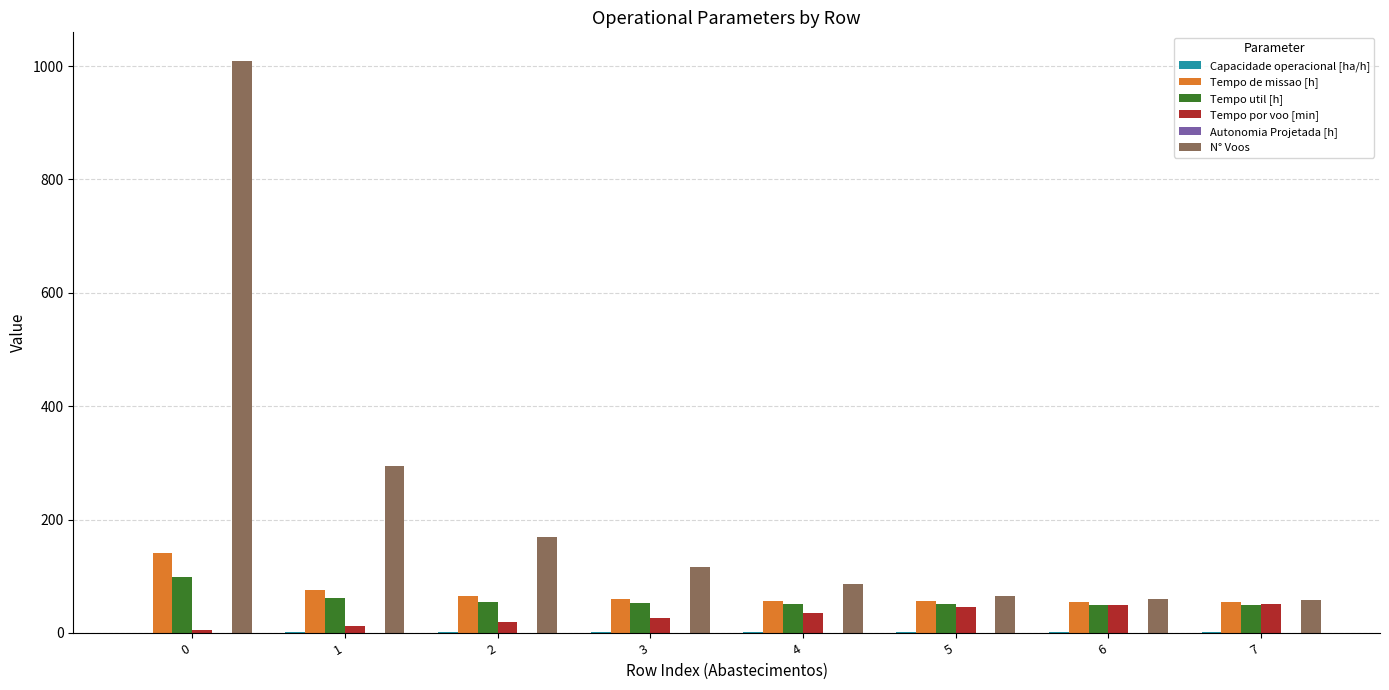

The value of Tempo por voo [min] at 3 is 27.2. True or false?

True